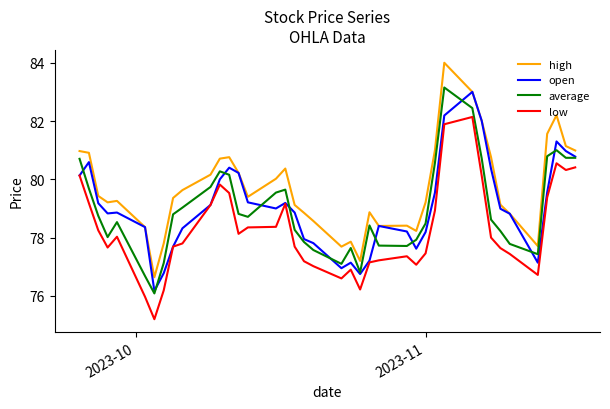

What is the smallest value displayed?

75.2